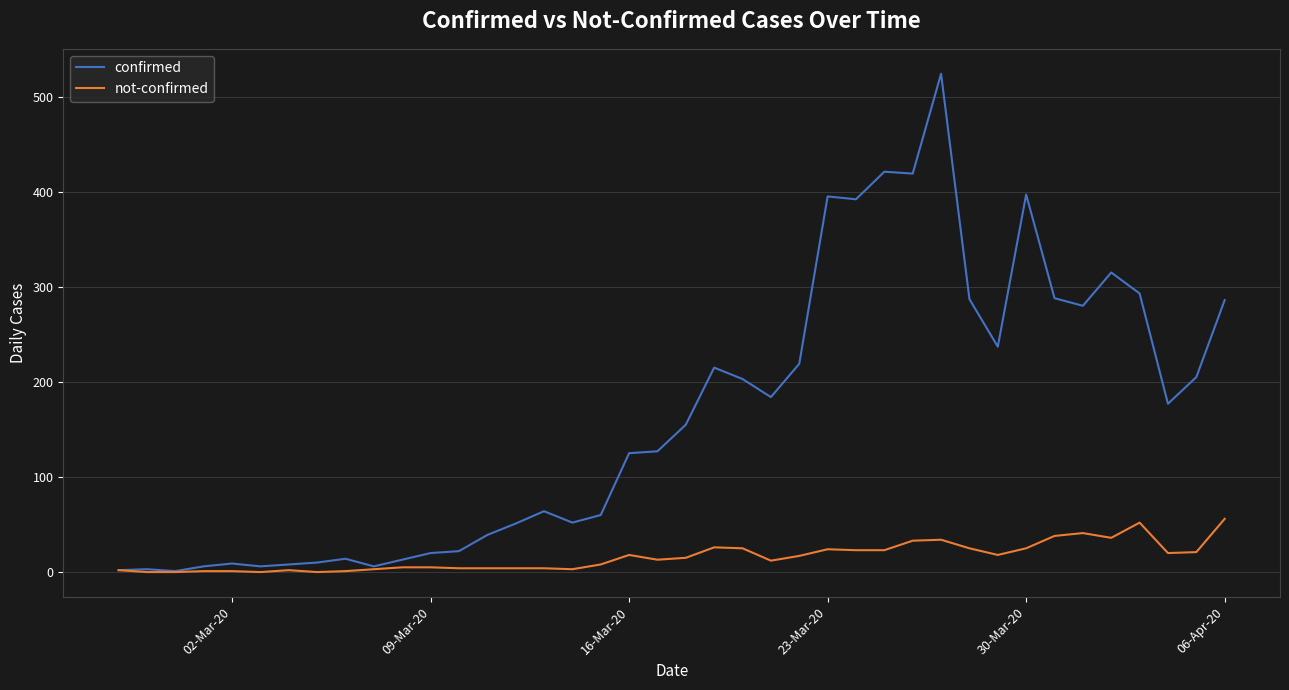

List the series in order of their peak value, lowest first.

not-confirmed, confirmed